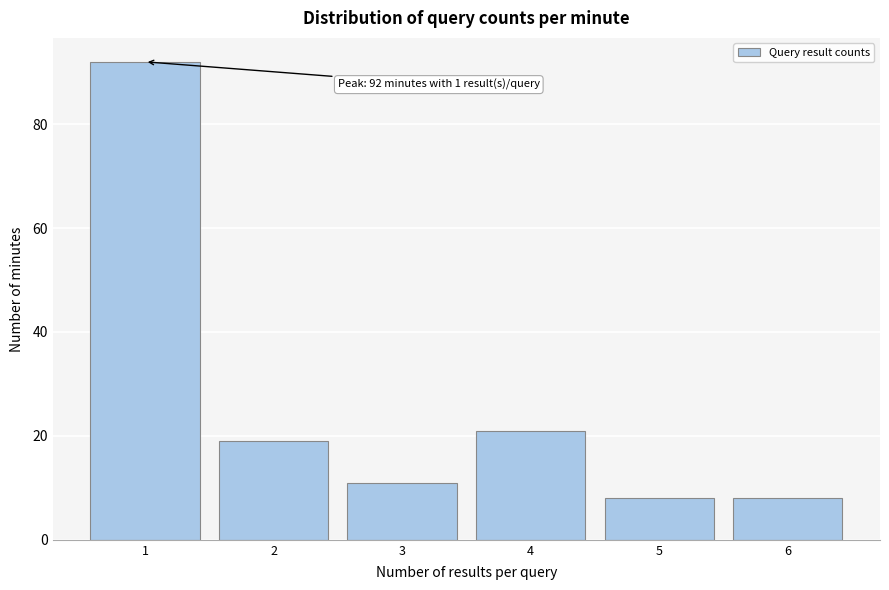

Which range on the x-axis has the tallest bar?

0.5 to 1.5